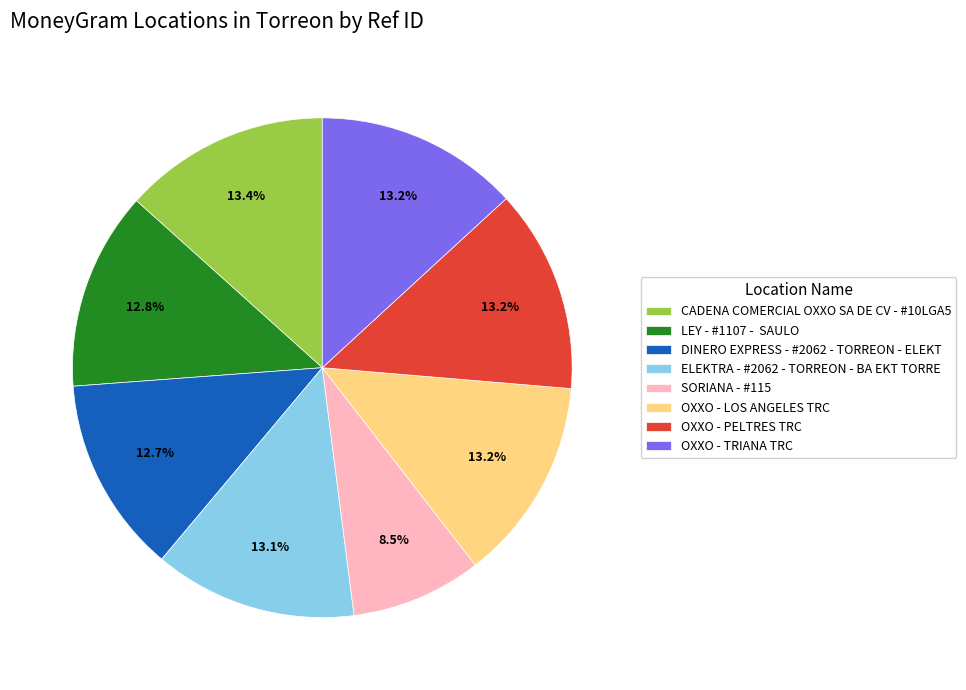

Is there a majority slice in this chart?

No